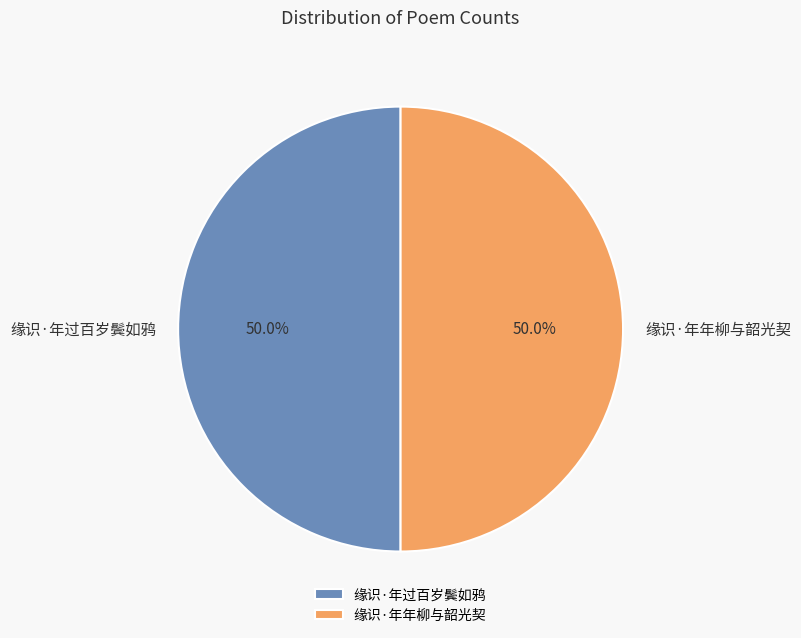

How much of the chart is everything except 缘识·年过百岁鬓如鸦?

50.0%